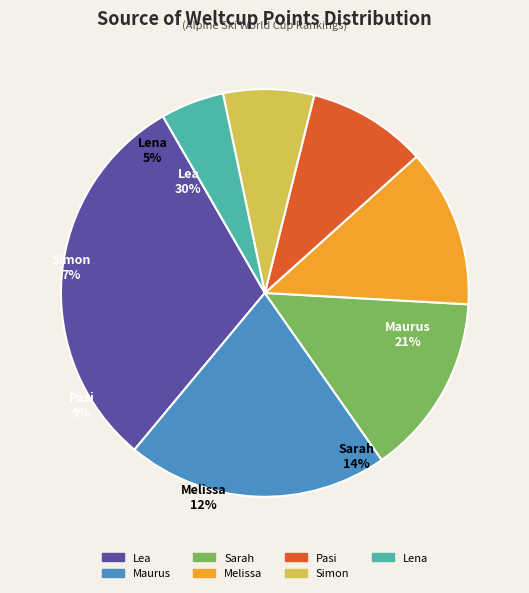

Which slice is the smallest?

Lena